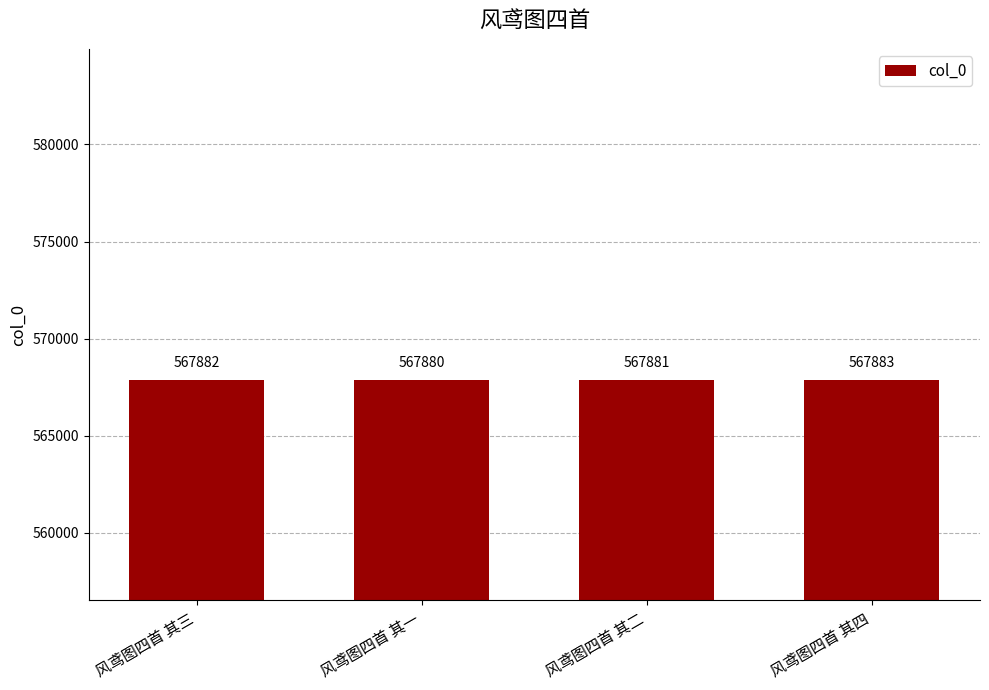

List the labels in order of value, smallest first.

风鸢图四首 其一, 风鸢图四首 其二, 风鸢图四首 其三, 风鸢图四首 其四